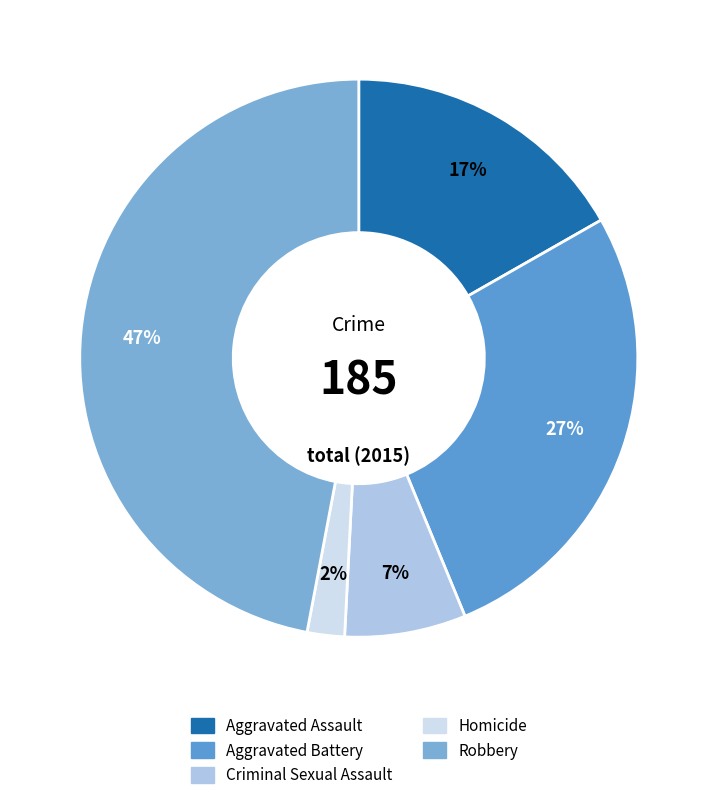

To the nearest percent, what percentage of the pie is Robbery?

47%